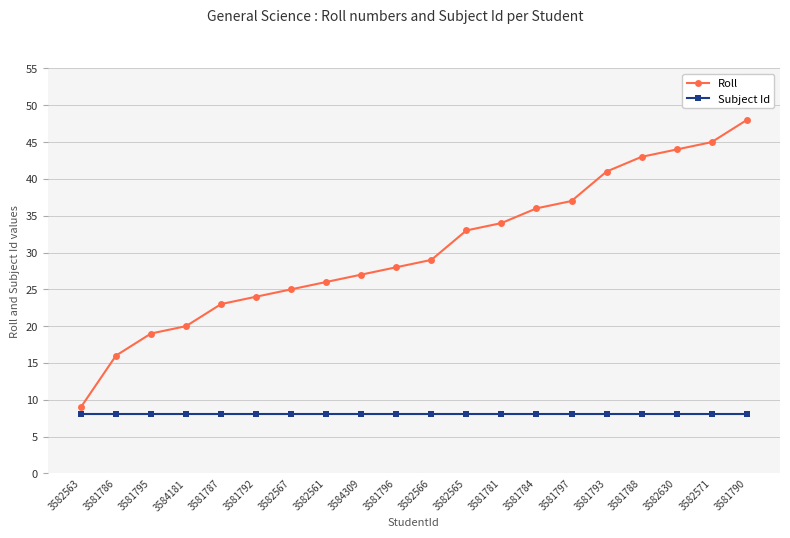

True or false: Roll and Subject Id intersect in this chart.

False